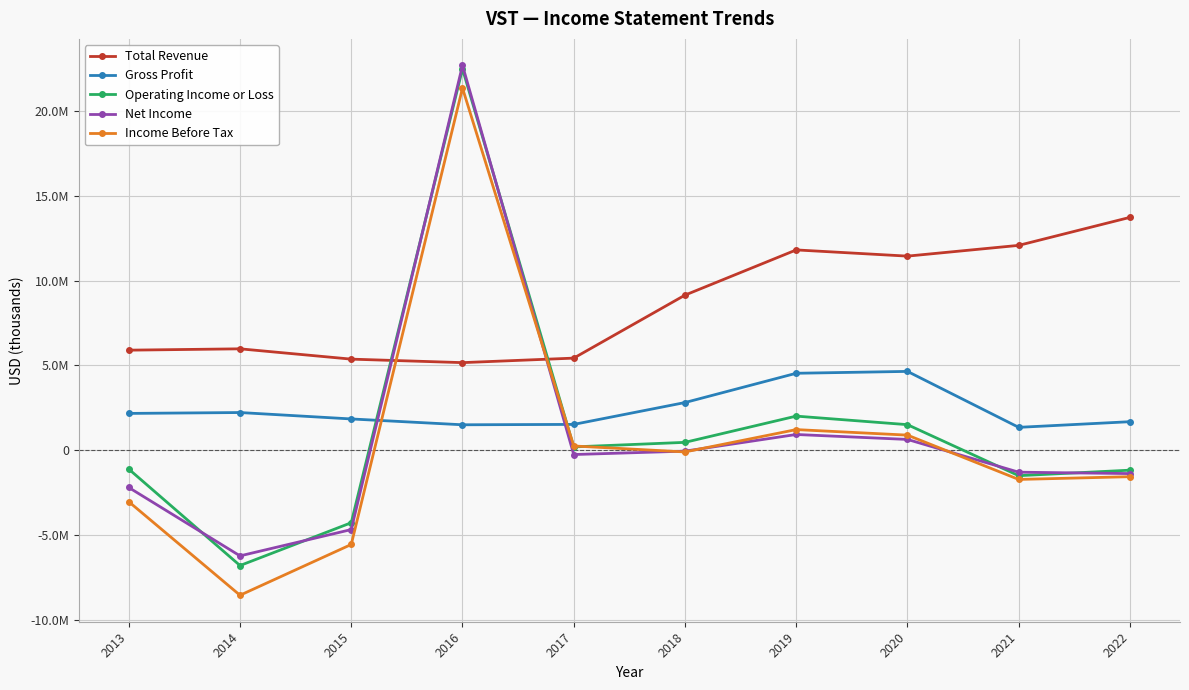

What is the approximate value of Total Revenue at 2020?

11443000